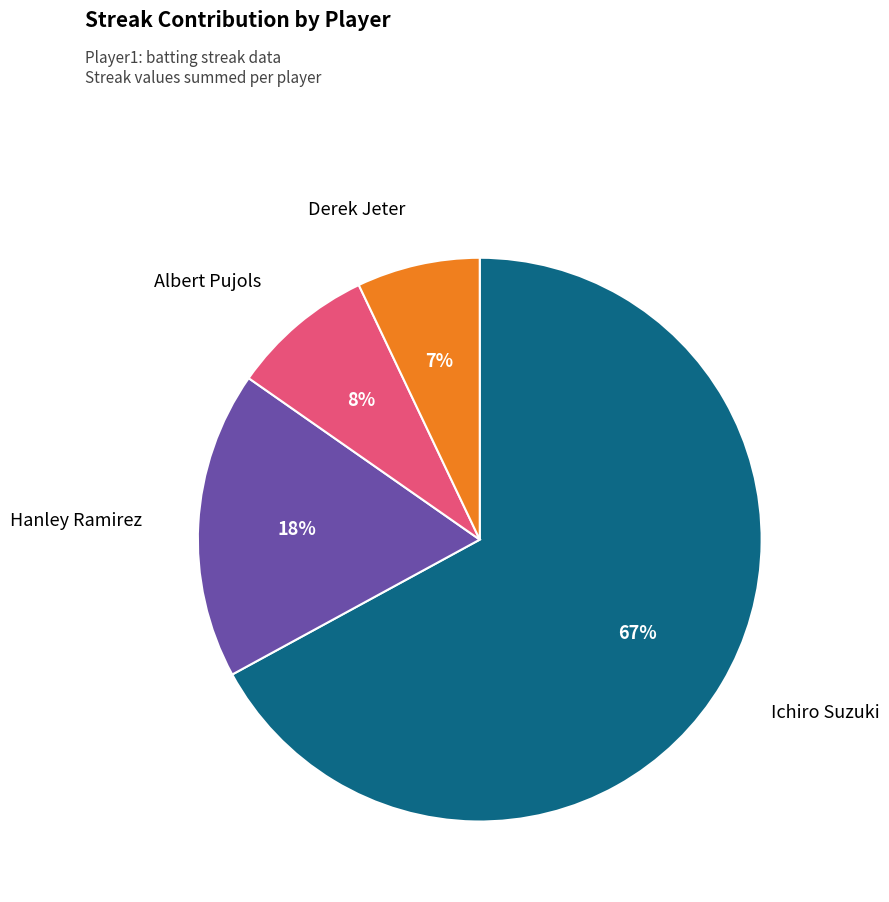

To the nearest percent, what is the difference between the largest and smallest slice percentages?

60%